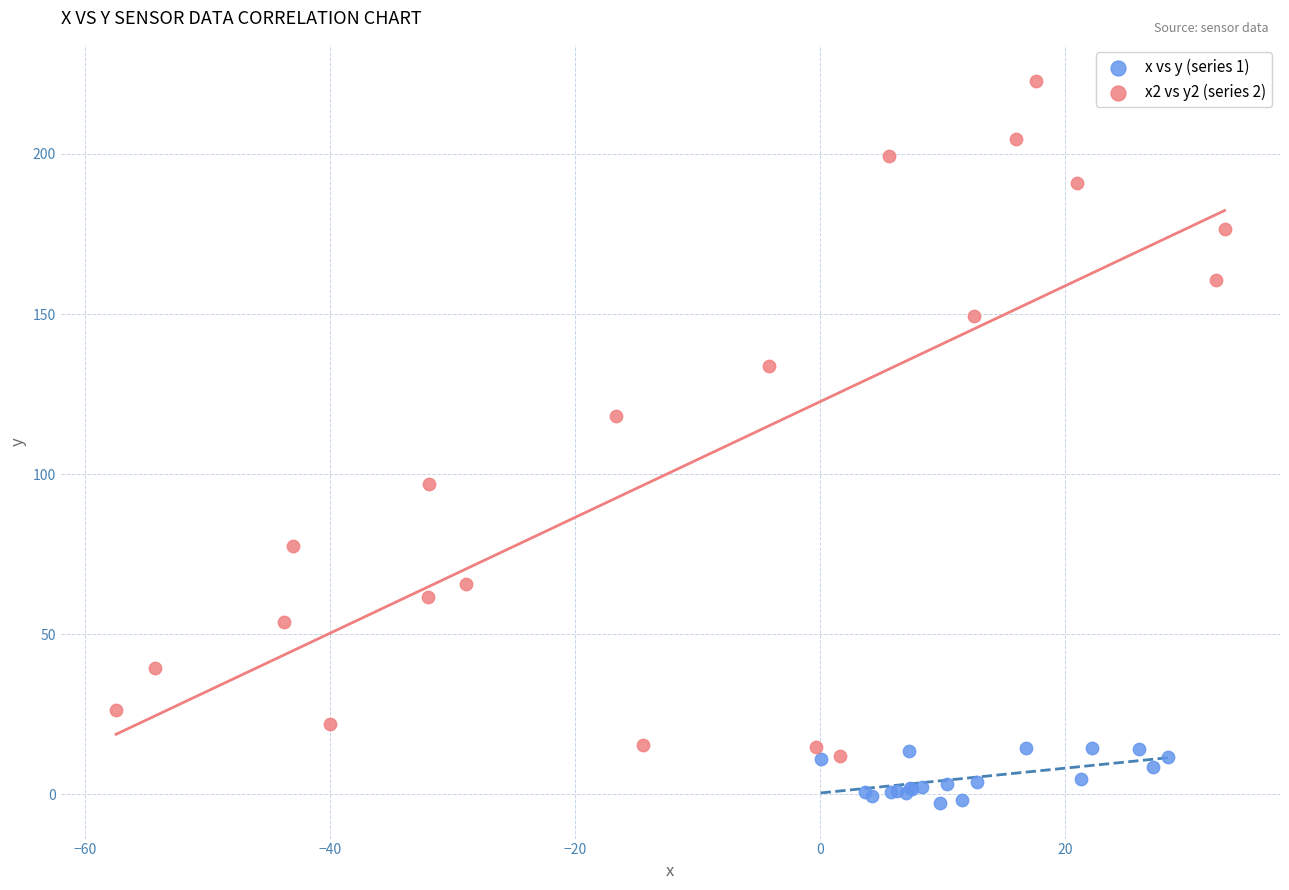

Which series reaches the minimum Y coordinate?

x vs y (series 1)